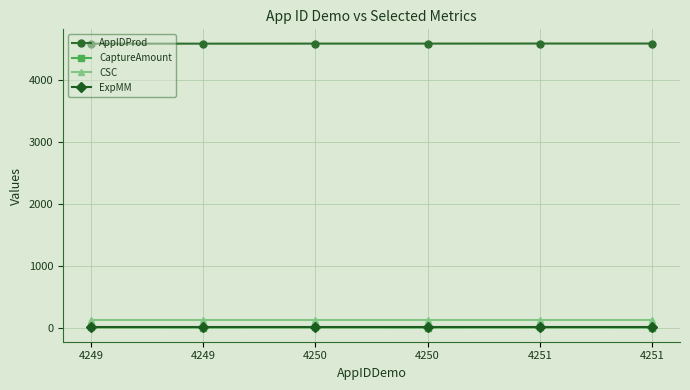

Reading left to right, transcribe all the data shown in this chart.

AppIDProd: 4583.0	4583.0	4584.0	4584.0	4585.0	4585.0
CaptureAmount: 10.5	8.5	10.5	8.5	10.5	8.5
CSC: 123.0	123.0	123.0	123.0	123.0	123.0
ExpMM: 12.0	12.0	12.0	12.0	12.0	12.0